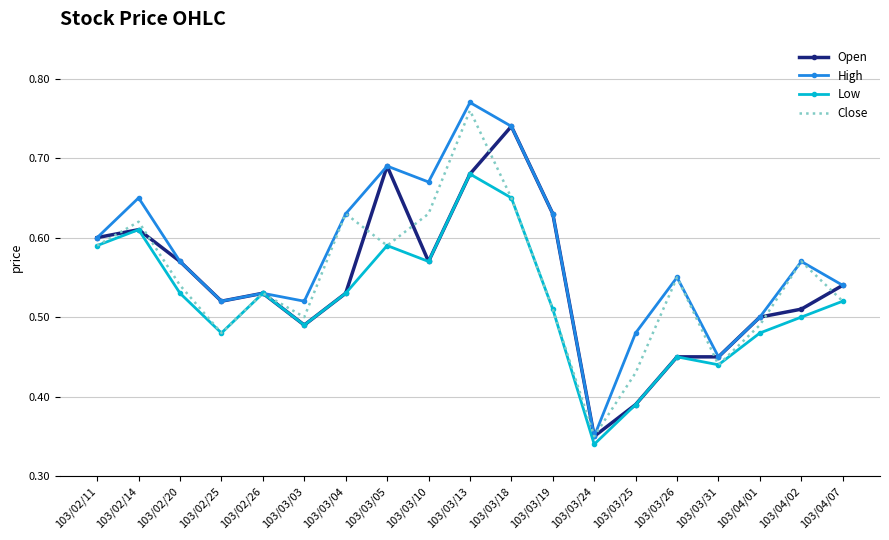

How many series are shown in this chart?

4